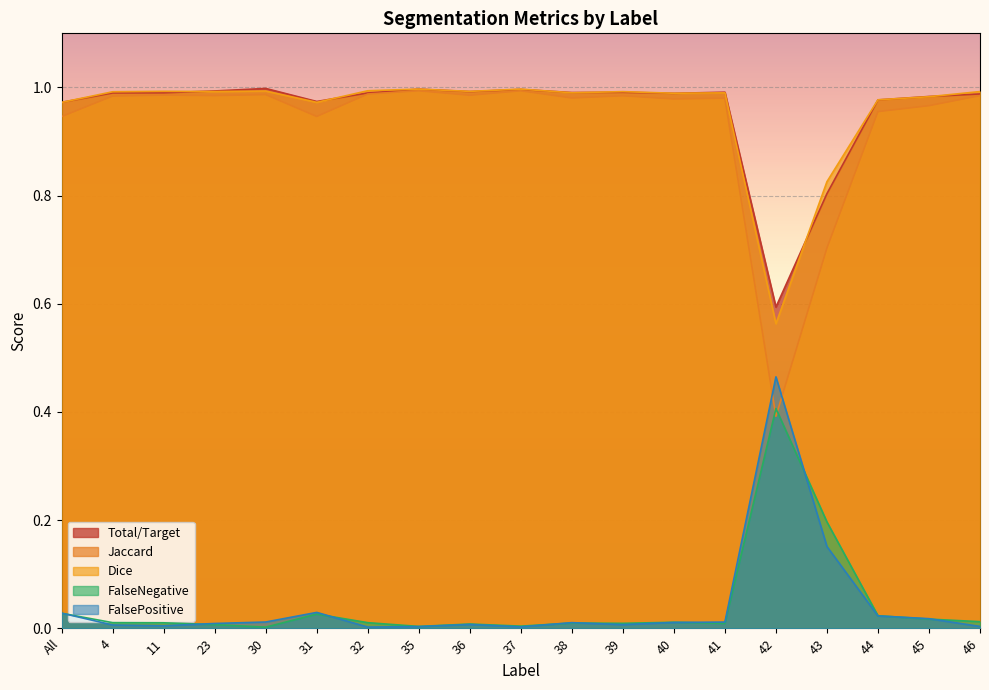

What is the sum of all FalsePositive values?

0.8